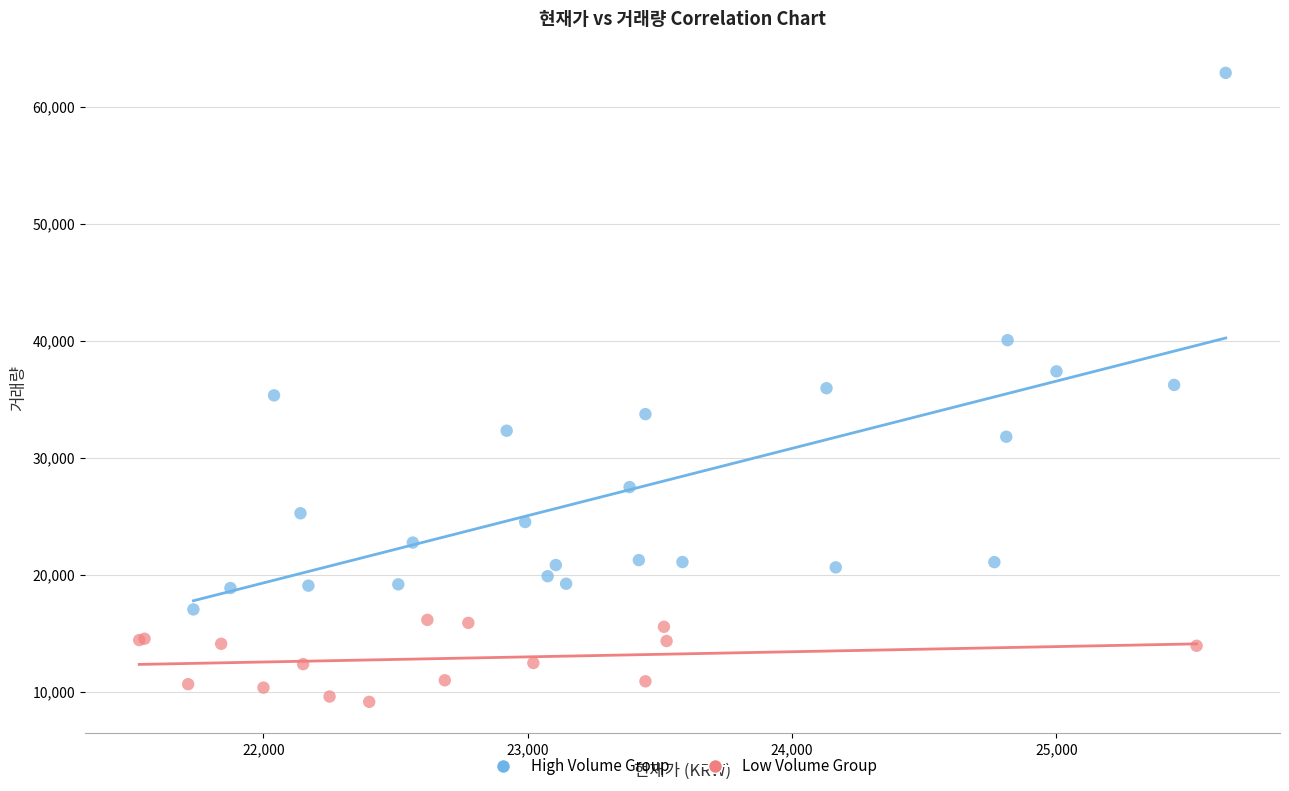

Which series contains the highest Y value?

High Volume Group